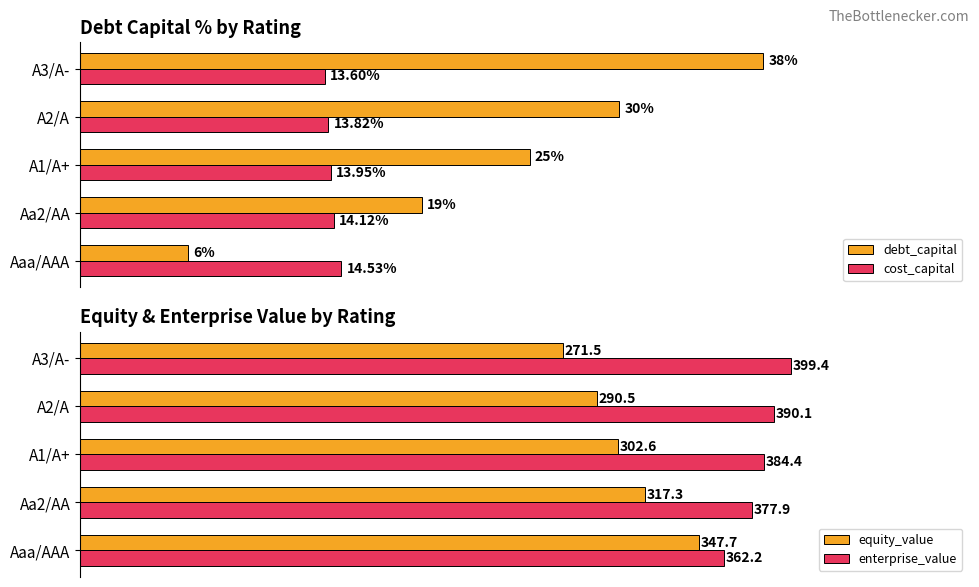

Which category has the highest value in the equity_value series?

Aaa/AAA